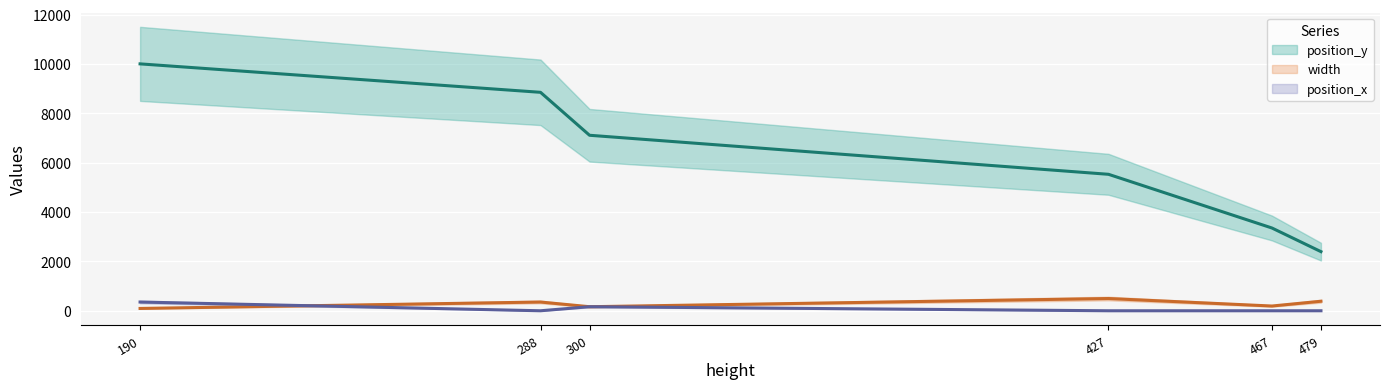

What are all the series names shown in the legend?

position_y, width, position_x